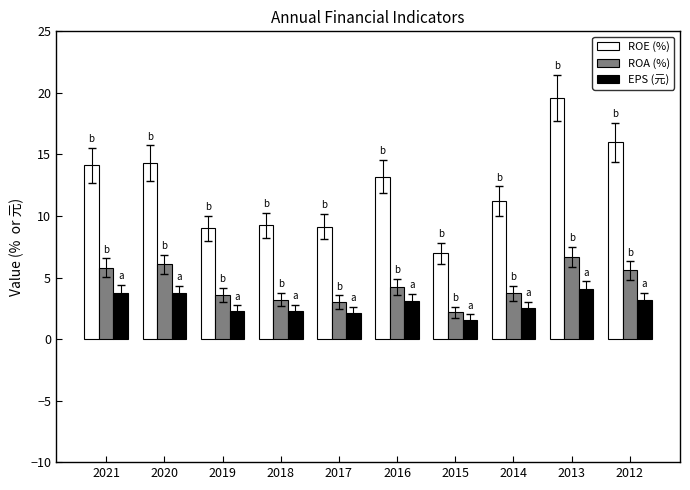

How many bars are there in total?

30